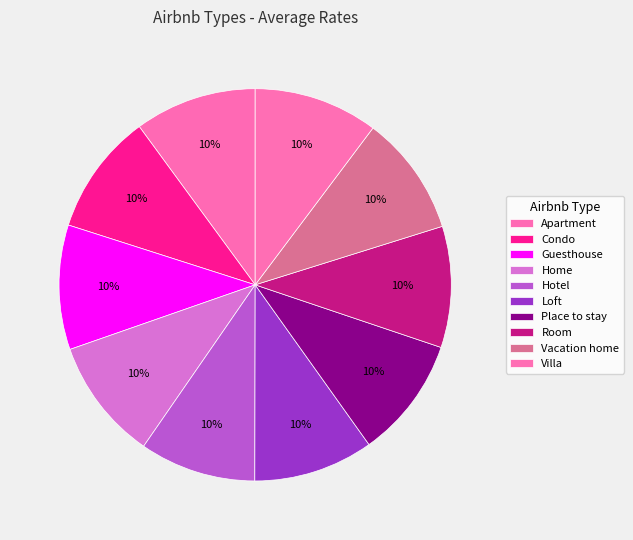

To the nearest percent, what portion does Vacation home represent?

10%